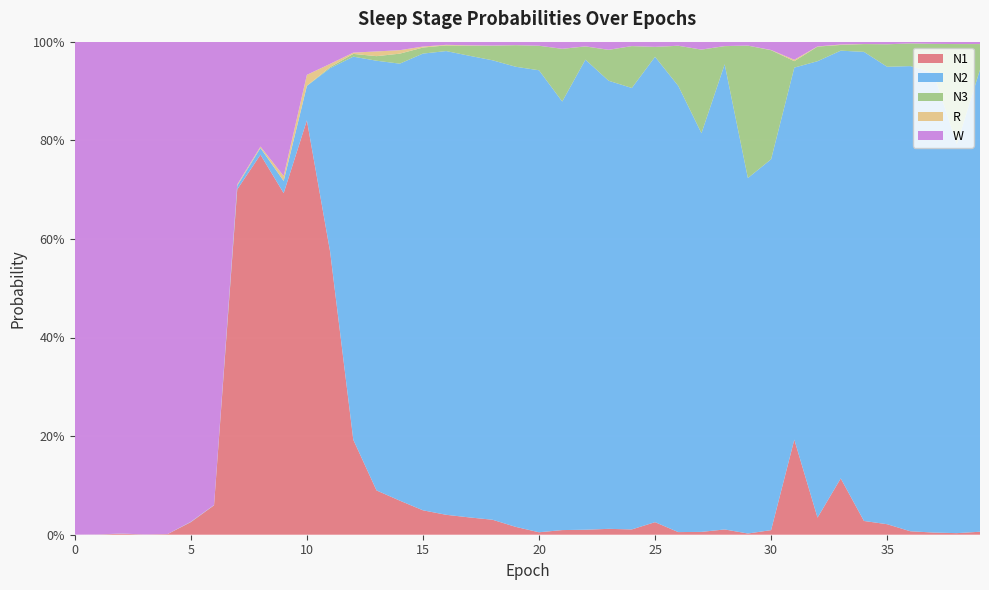

Reading right to left, extract all data points from this chart.

N1: 0.0	0.0	0.0	0.0	0.0	0.0	0.1	0.0	0.2	0.0	0.0	0.0	0.0	0.0	0.0	0.0	0.0	0.0	0.0	0.0	0.0	0.0	0.0	0.0	0.0	0.1	0.1	0.2	0.6	0.8	0.7	0.8	0.7	0.1	0.0	0.0	0.0	0.0	0.0	0.0
N2: 0.9	0.8	0.9	0.9	0.9	1.0	0.9	0.9	0.8	0.8	0.7	0.9	0.8	0.9	0.9	0.9	0.9	1.0	0.9	0.9	0.9	0.9	0.9	0.9	0.9	0.9	0.9	0.8	0.4	0.1	0.0	0.0	0.0	0.0	0.0	0.0	0.0	0.0	0.0	0.0
N3: 0.1	0.2	0.1	0.0	0.0	0.0	0.0	0.0	0.0	0.2	0.3	0.0	0.2	0.1	0.0	0.1	0.1	0.0	0.1	0.0	0.0	0.0	0.0	0.0	0.0	0.0	0.0	0.0	0.0	0.0	0.0	0.0	0.0	0.0	0.0	0.0	0.0	0.0	0.0	0.0
R: 0.0	0.0	0.0	0.0	0.0	0.0	0.0	0.0	0.0	0.0	0.0	0.0	0.0	0.0	0.0	0.0	0.0	0.0	0.0	0.0	0.0	0.0	0.0	0.0	0.0	0.0	0.0	0.0	0.0	0.0	0.0	0.0	0.0	0.0	0.0	0.0	0.0	0.0	0.0	0.0
W: 0.0	0.0	0.0	0.0	0.0	0.0	0.0	0.0	0.0	0.0	0.0	0.0	0.0	0.0	0.0	0.0	0.0	0.0	0.0	0.0	0.0	0.0	0.0	0.0	0.0	0.0	0.0	0.0	0.0	0.1	0.3	0.2	0.3	0.9	1.0	1.0	1.0	1.0	1.0	1.0